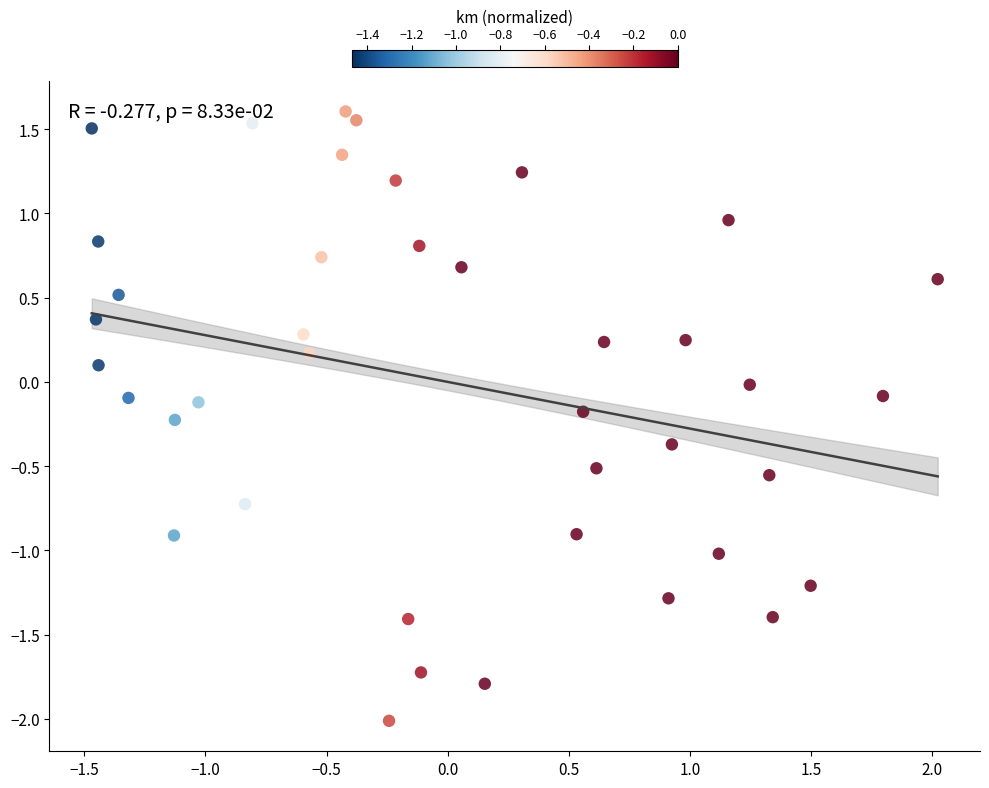

What is the range of X values (max minus min)?

3.5